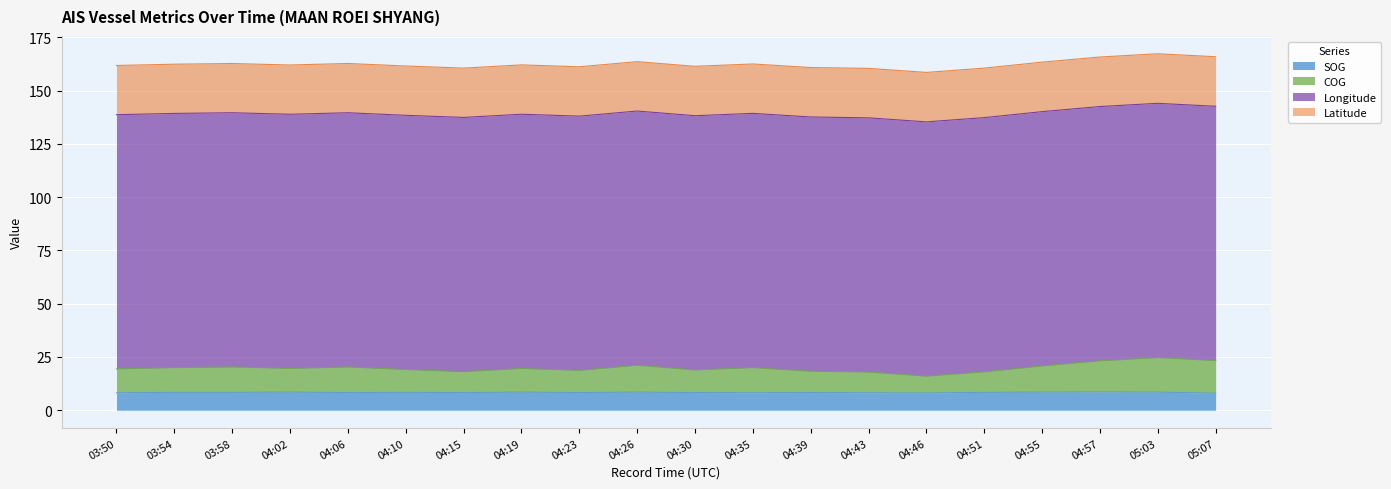

The COG series shows 95.6 at 05:07. True or false?

False